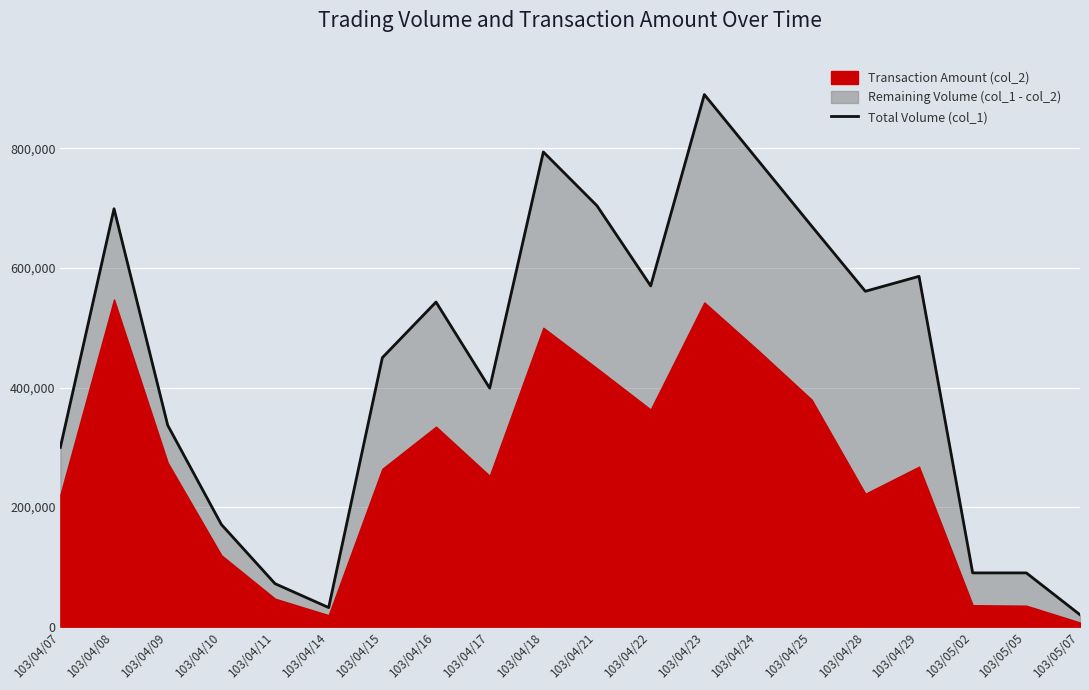

The value at 103/04/24 is 1190610. True or false?

False